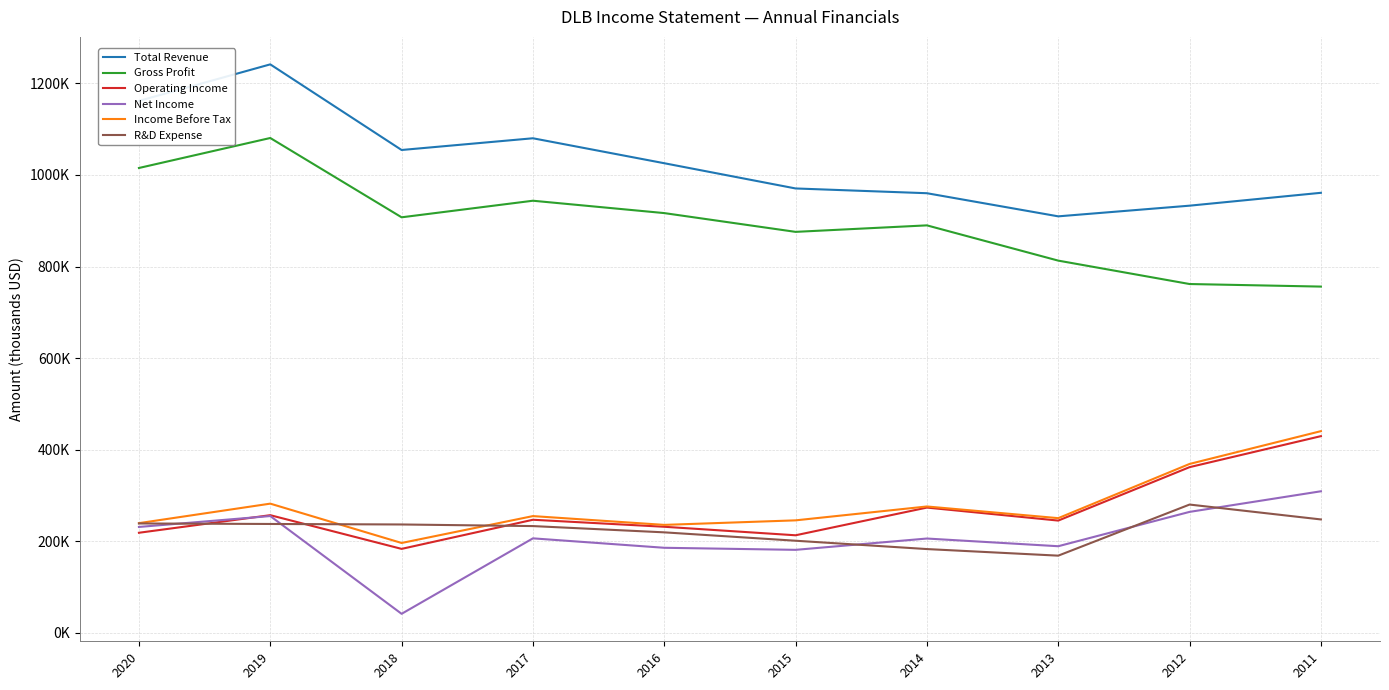

What are all the series names shown in the legend?

Total Revenue, Gross Profit, Operating Income, Net Income, Income Before Tax, R&D Expense